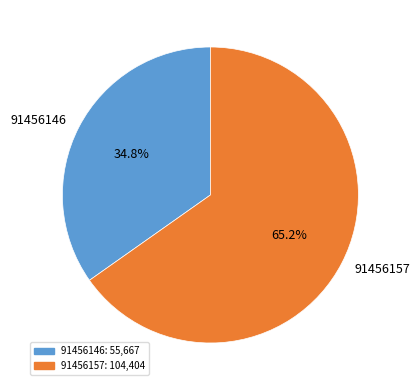

The 91456146 slice represents 44% of the pie. True or false?

False